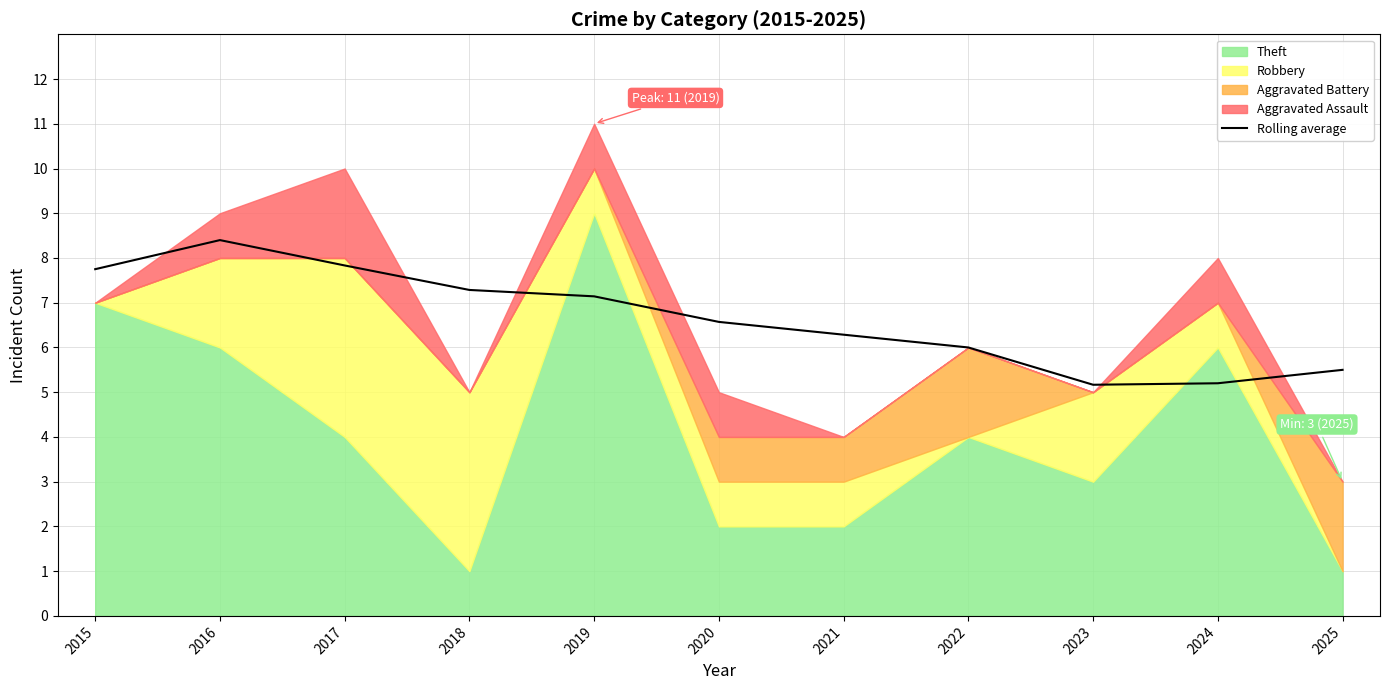

How many points are higher than both their immediate neighbors (excluding endpoints)?

1